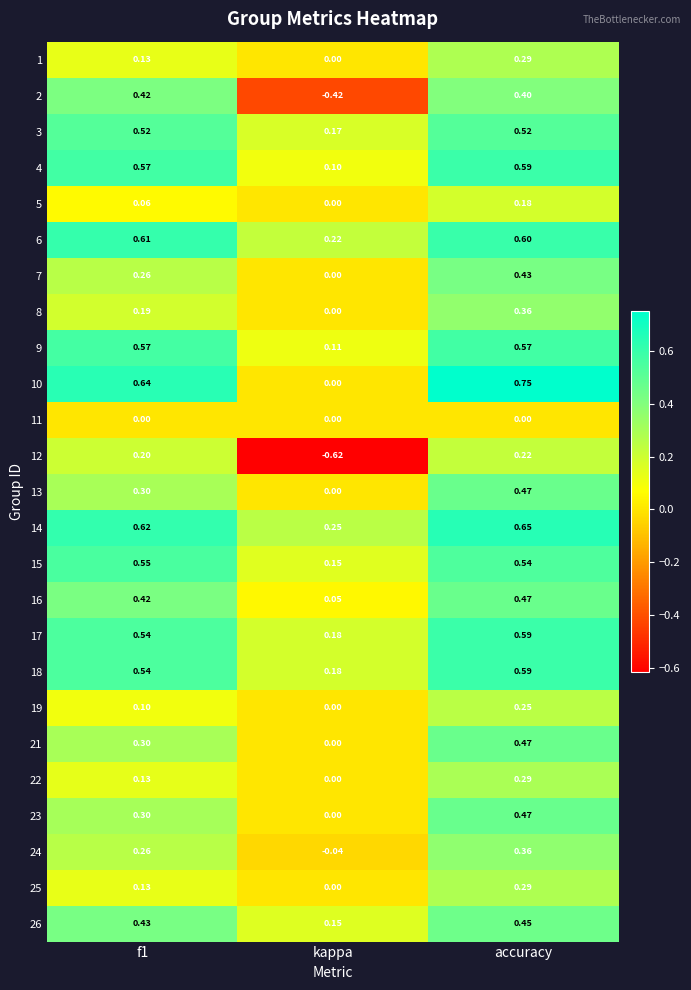

Which category has the highest value in the 21 series?

accuracy